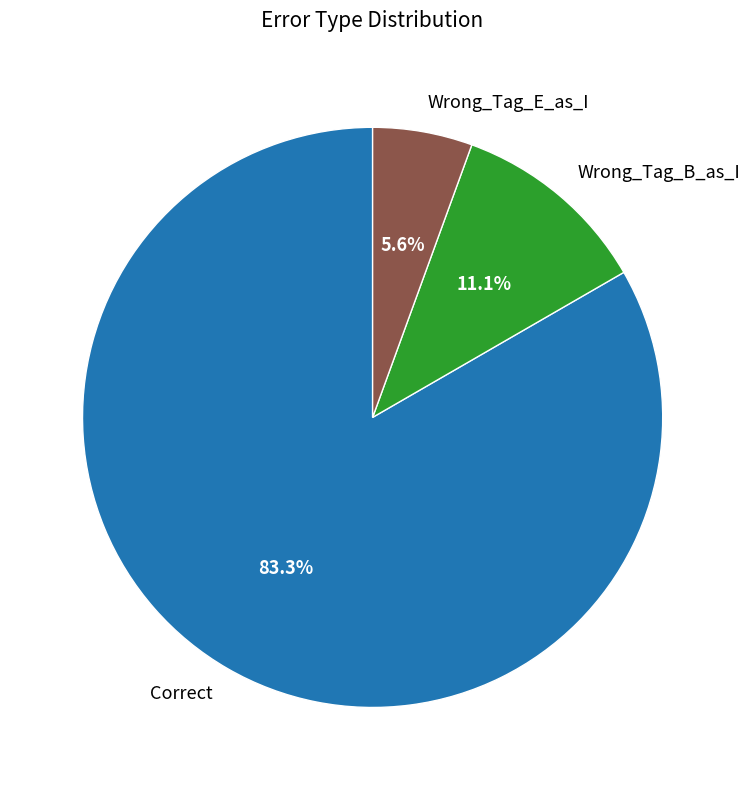

What is the largest slice in the pie chart?

Correct